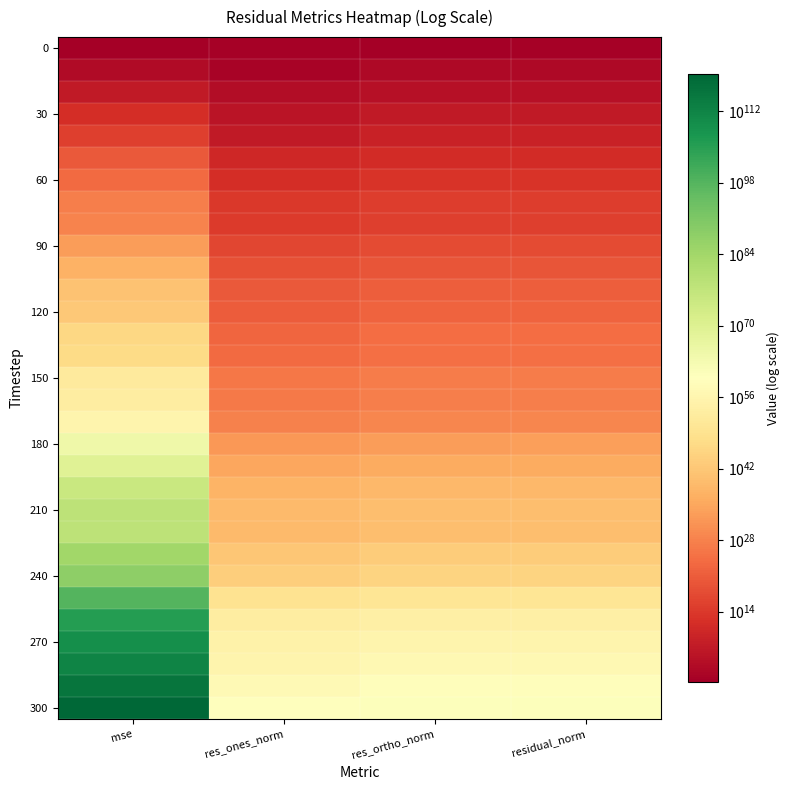

Which series has the largest total across all categories?

300